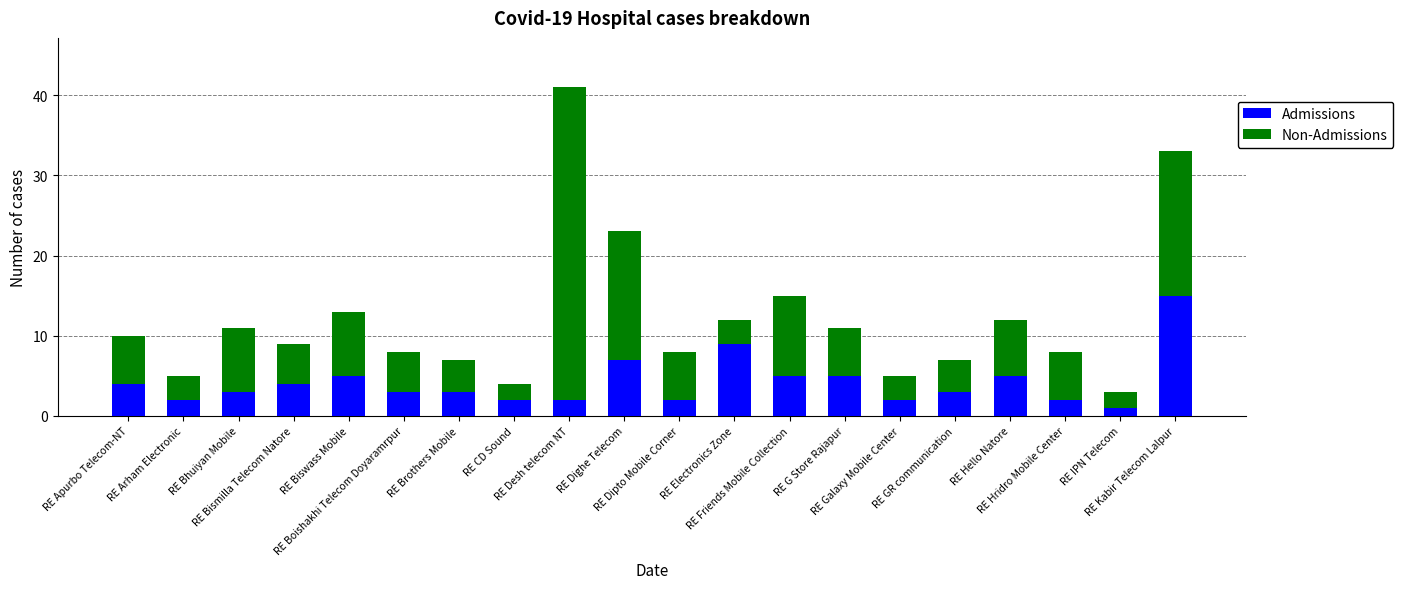

Which category has the lowest value in the Admissions series?

RE IPN Telecom